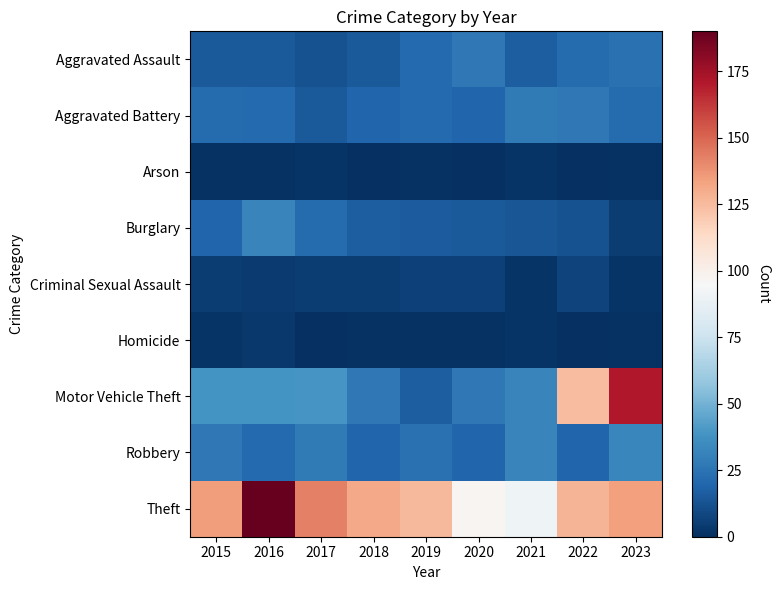

At which label does Robbery reach its minimum?

2018